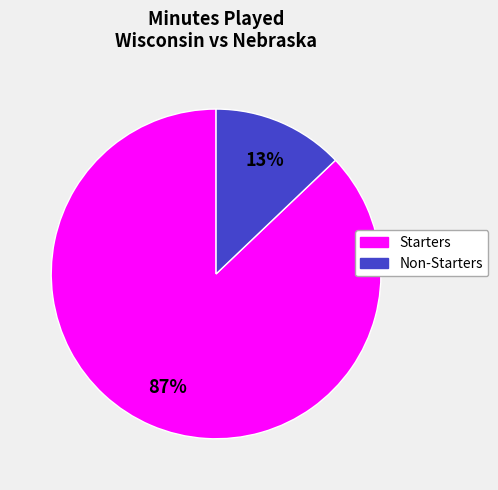

Is there any slice that represents more than half of the pie?

Yes